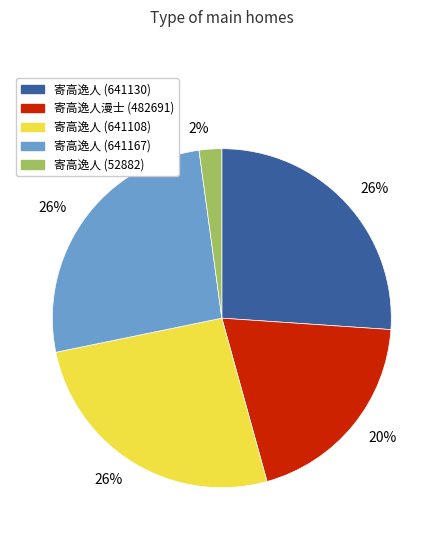

How many slices are in this pie chart?

5